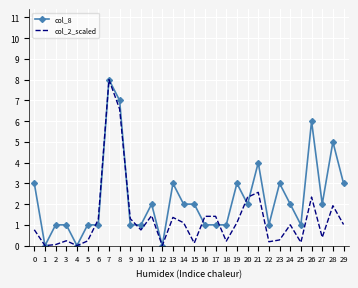

Which series changed the most between 3 and 6?

col_2_scaled